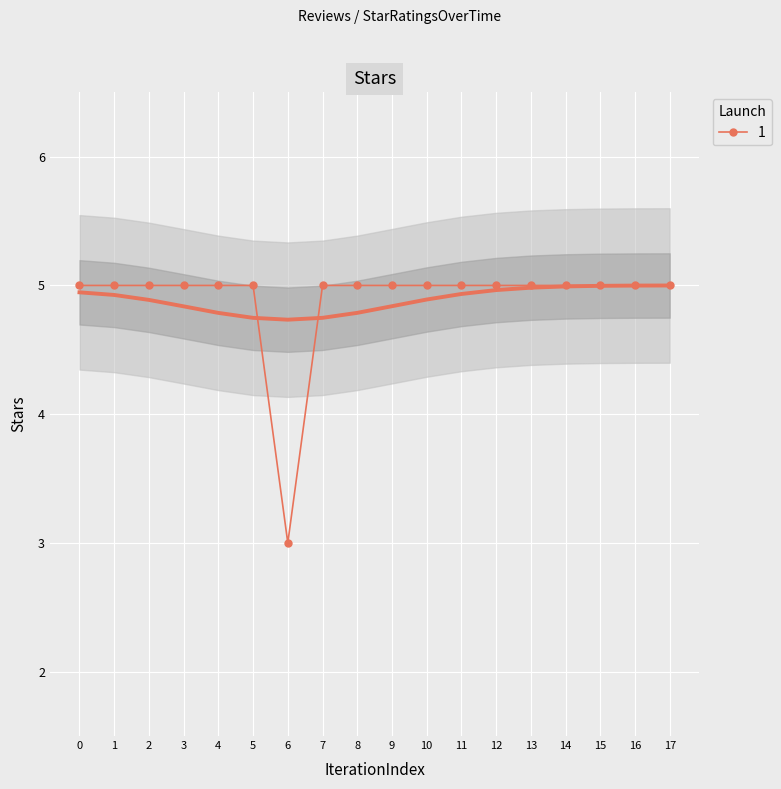

Reading right to left, what are all the values shown in this chart?

5	5	5	5	5	5	5	5	5	5	5	3	5	5	5	5	5	5